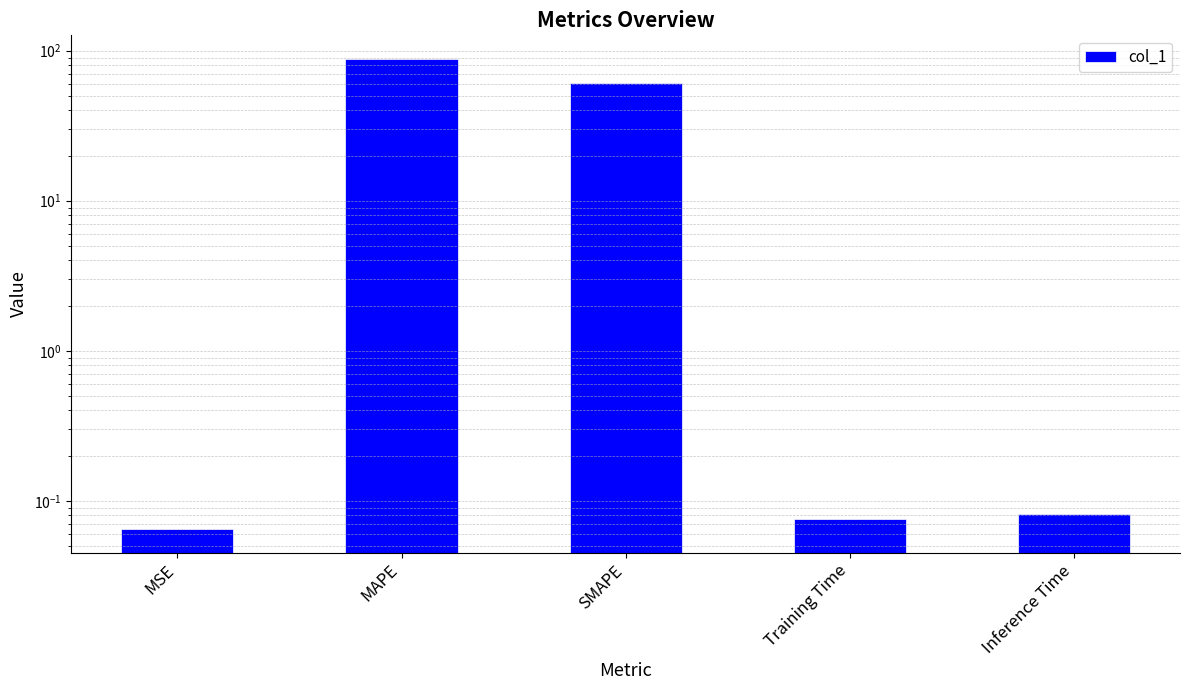

What is the approximate value at MSE?

0.1